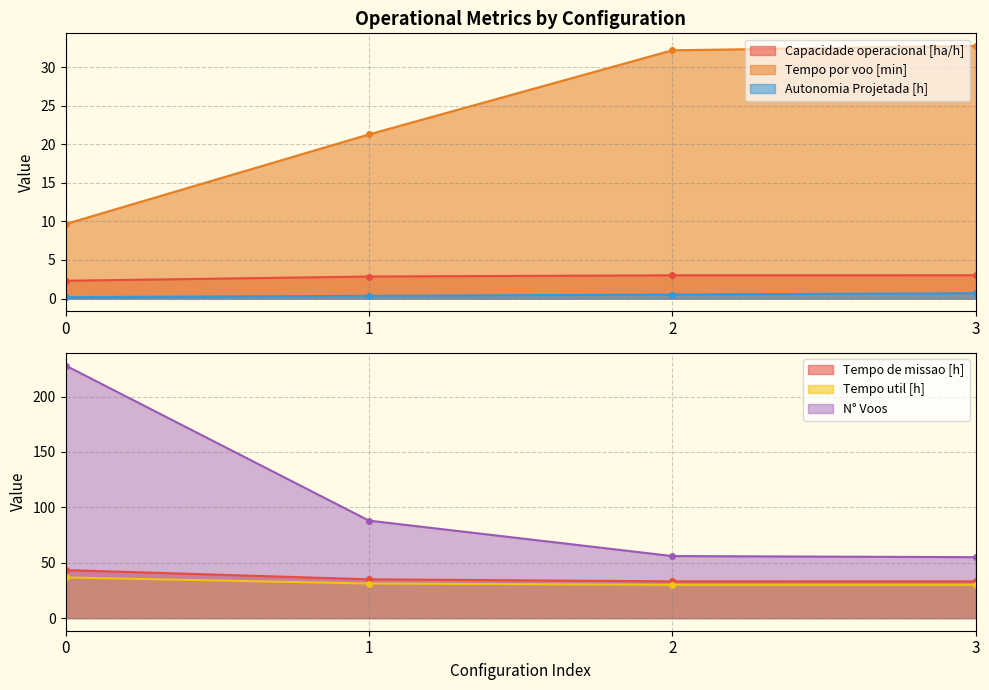

What is the greatest value displayed?

228.0